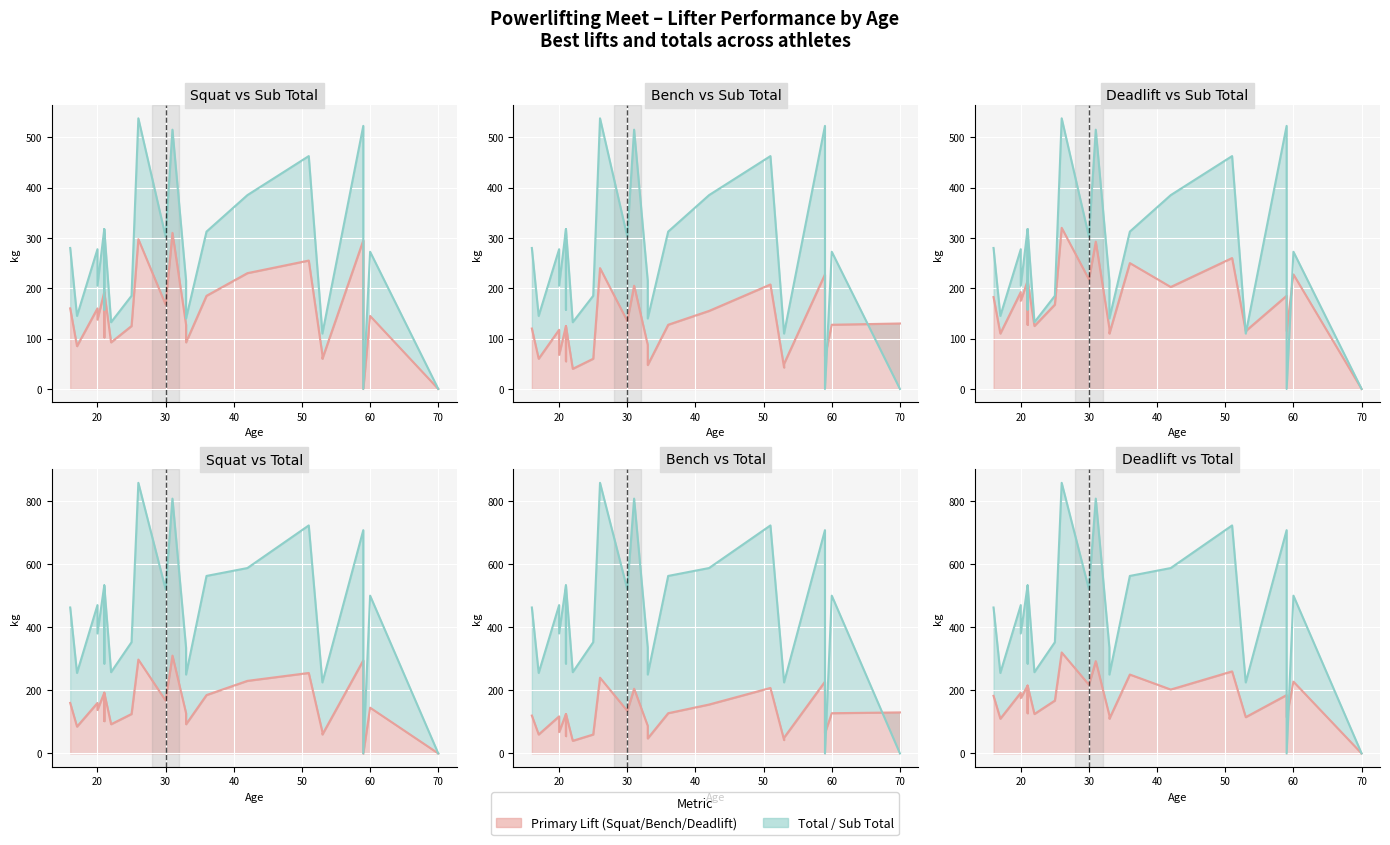

How many data points in Sub Total are above 215?

13